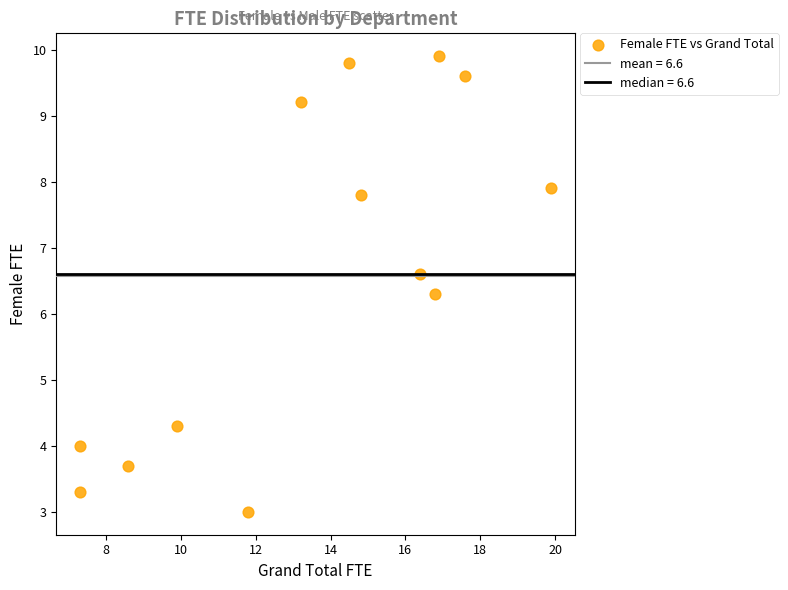

What Y value in the scatter plot is closest to 6?

6.3